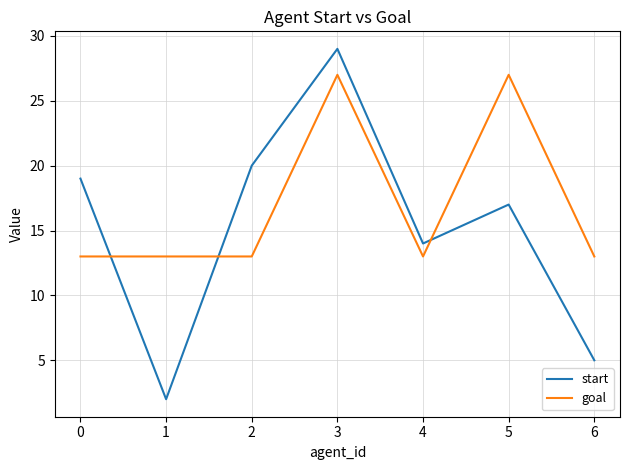

Is it true that start equals 3 at 0?

False